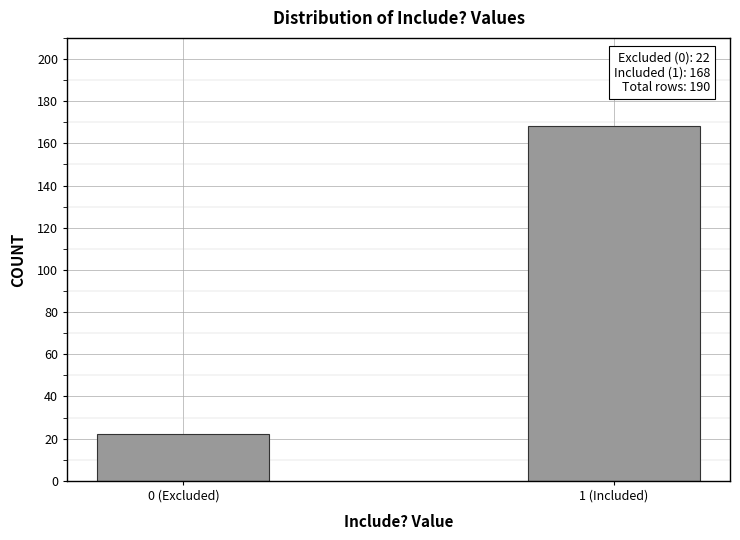

Reading left to right, transcribe all the data shown in this chart.

0 (Excluded)=22	1 (Included)=168